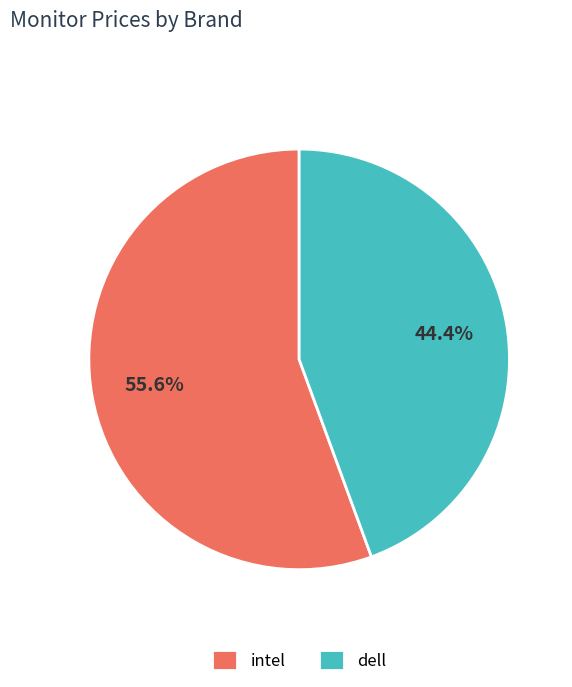

Which category has the smallest portion of the pie?

dell